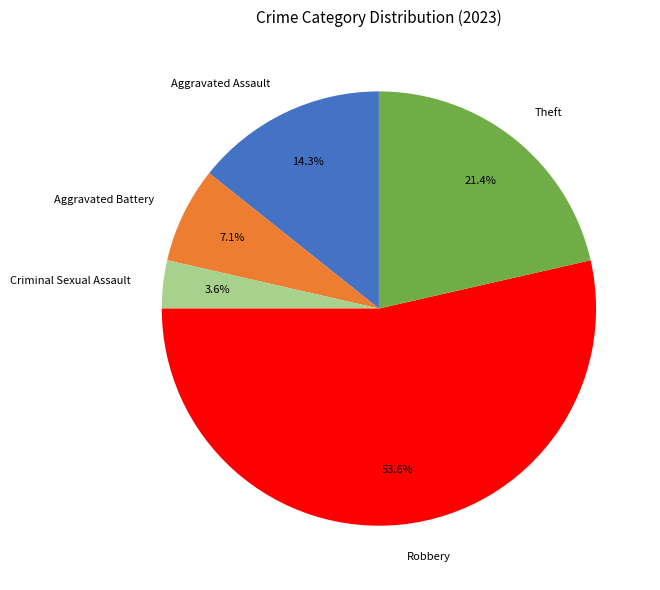

What is the ratio of the value at Robbery to the value at Aggravated Battery?

7.5